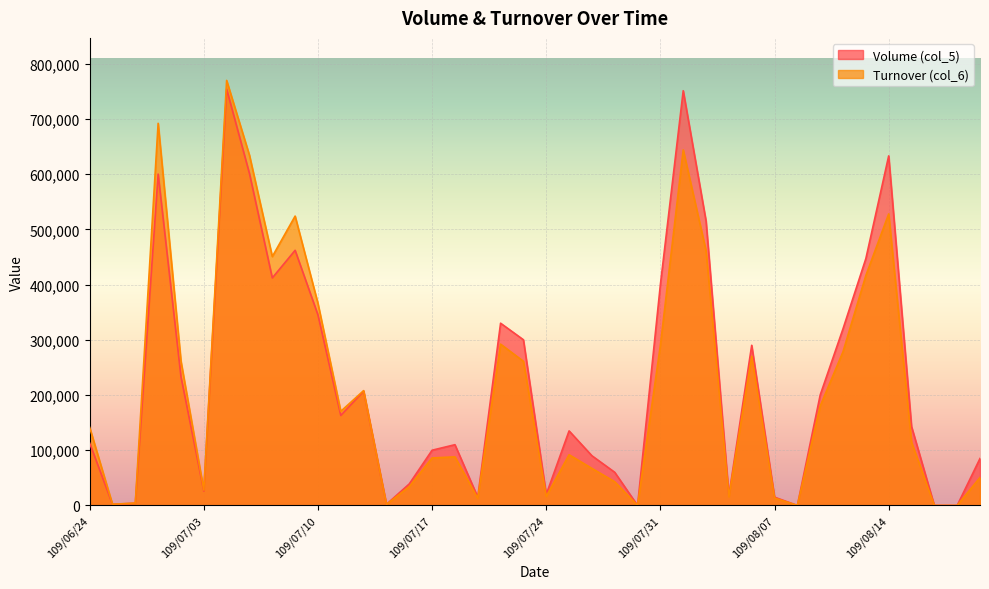

Reading left to right, list all the values displayed in this chart.

Volume (col_5): 109/06/24=113000	109/06/29=2000	109/06/30=4000	109/07/01=600000	109/07/02=233000	109/07/03=26000	109/07/06=754000	109/07/07=601000	109/07/08=412000	109/07/09=462000	109/07/10=345000	109/07/13=163000	109/07/14=207000	109/07/15=2000	109/07/16=39000	109/07/17=100000	109/07/20=110000	109/07/21=15000	109/07/22=330000	109/07/23=300000	109/07/24=20000	109/07/27=135000	109/07/28=90000	109/07/29=60000	109/07/30=0	109/07/31=400000	109/08/03=751000	109/08/04=515000	109/08/05=18000	109/08/06=290000	109/08/07=15000	109/08/10=0	109/08/11=200000	109/08/12=320000	109/08/13=447000	109/08/14=633000	109/08/17=143000	109/08/18=0	109/08/19=0	109/08/20=85000
Turnover (col_6): 109/06/24=141400	109/06/29=2160	109/06/30=4360	109/07/01=692000	109/07/02=261180	109/07/03=27820	109/07/06=769700	109/07/07=634100	109/07/08=450660	109/07/09=523980	109/07/10=365860	109/07/13=170410	109/07/14=207880	109/07/15=1900	109/07/16=34160	109/07/17=86000	109/07/20=88000	109/07/21=13000	109/07/22=292100	109/07/23=261000	109/07/24=16400	109/07/27=91800	109/07/28=67100	109/07/29=42900	109/07/30=0	109/07/31=290000	109/08/03=643800	109/08/04=461150	109/08/05=15720	109/08/06=270190	109/08/07=13500	109/08/10=0	109/08/11=180000	109/08/12=278420	109/08/13=416420	109/08/14=527920	109/08/17=114530	109/08/18=0	109/08/19=0	109/08/20=50600